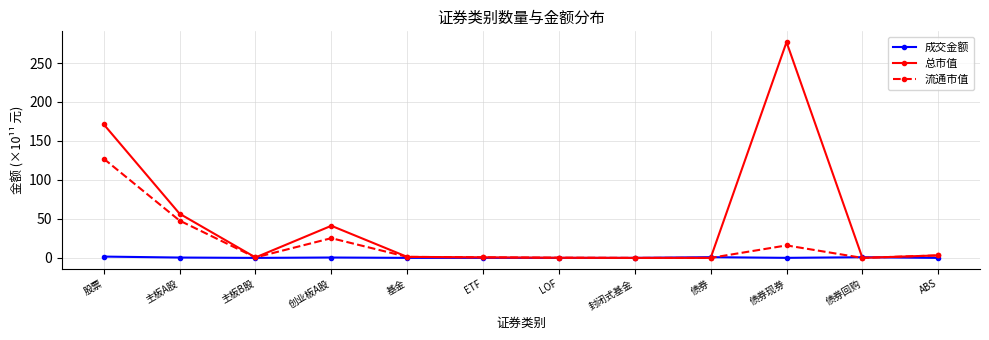

List the series in order of their peak value, lowest first.

成交金额, 流通市值, 总市值